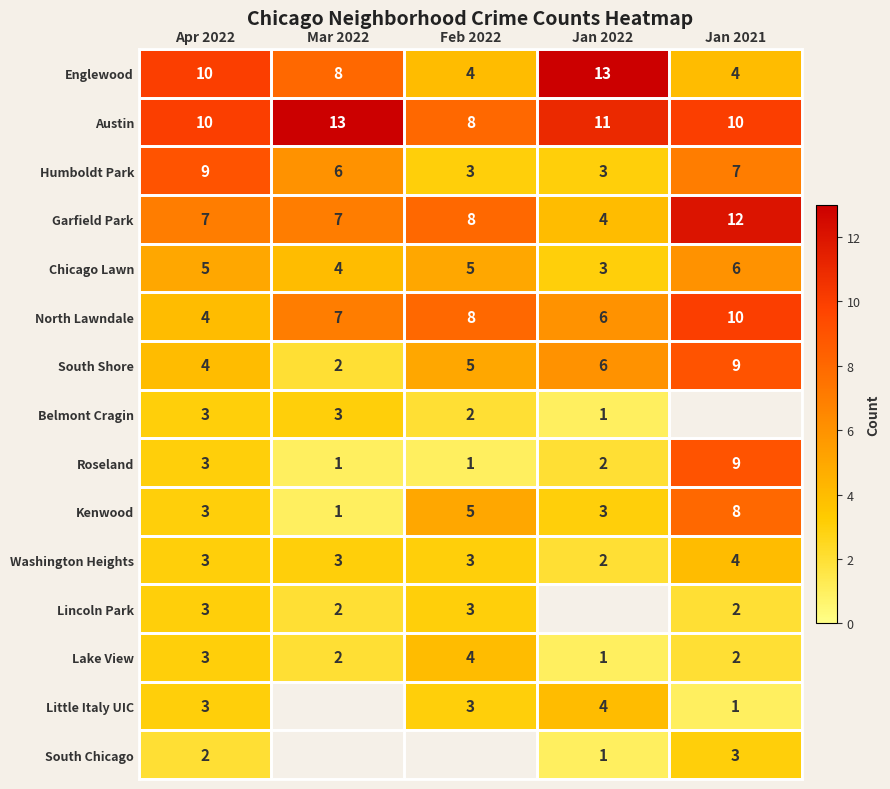

What is the total value across all series at Apr 2022?

72